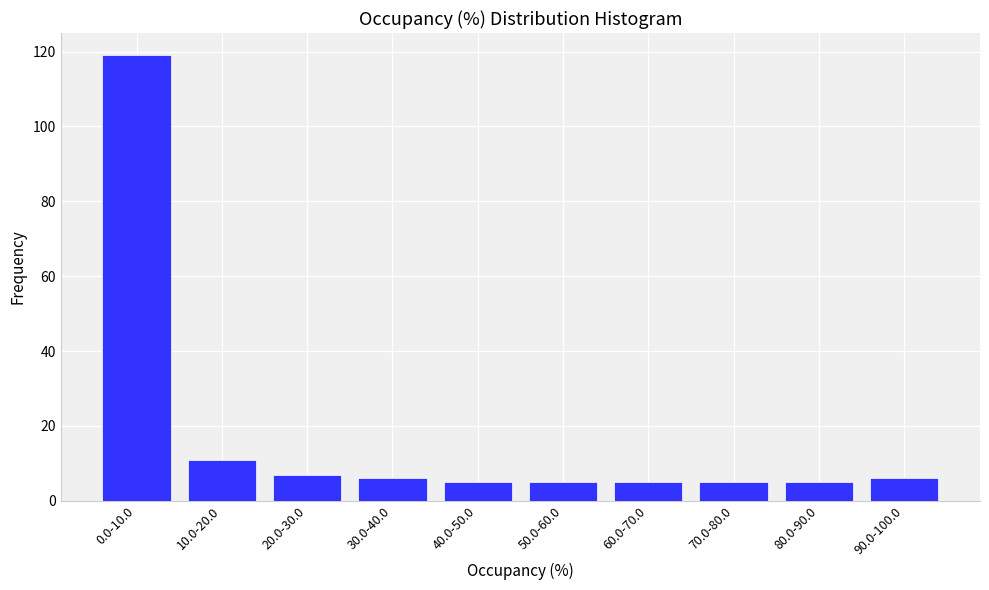

Reading left to right, what are all the values shown in this chart?

119	11	7	6	5	5	5	5	5	6